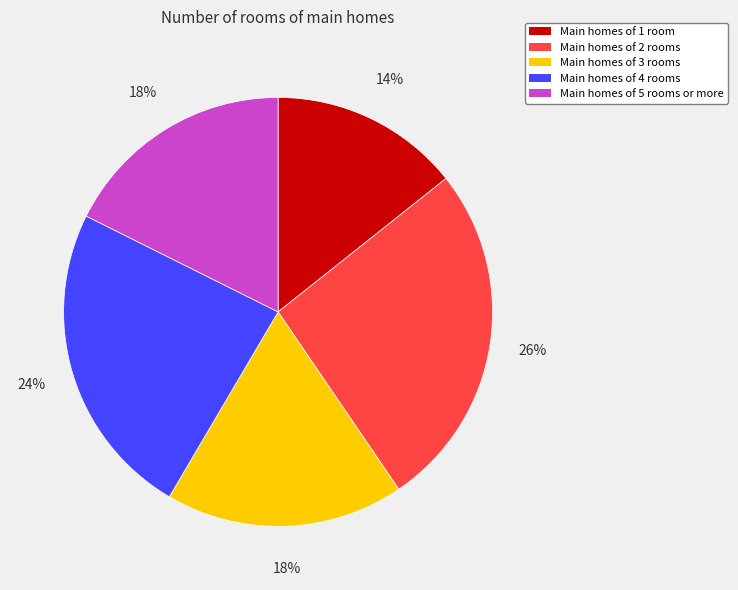

What is the ratio of the value at Main homes of 3 rooms to the value at Main homes of 4 rooms?

0.8